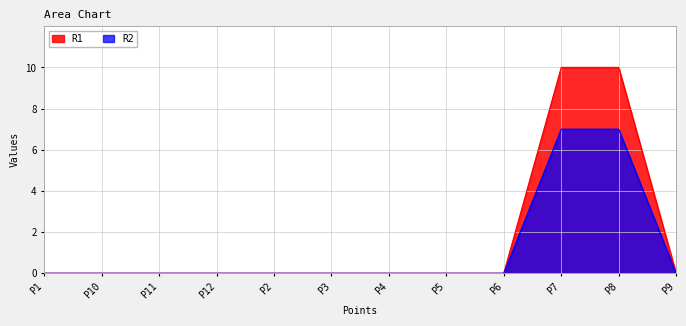

True or false: R1 and R2 intersect in this chart.

False